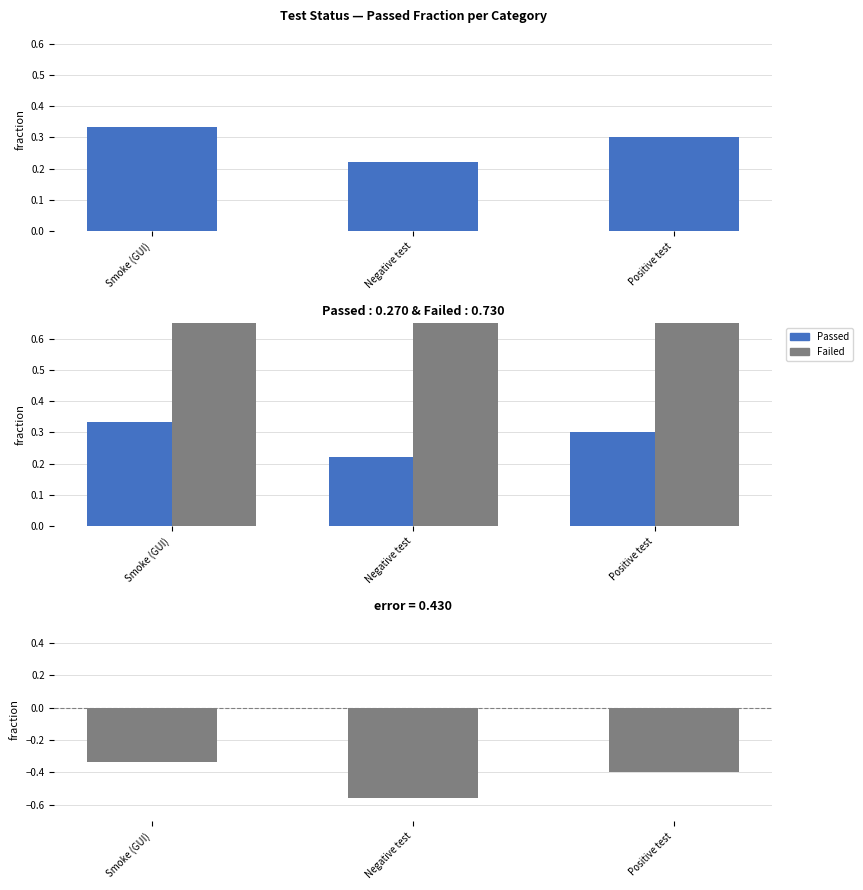

Reading left to right, list all the values displayed in this chart.

Passed: 0.3	0.2	0.3
Failed: 0.7	0.8	0.7
Passed - Failed: -0.3	-0.6	-0.4